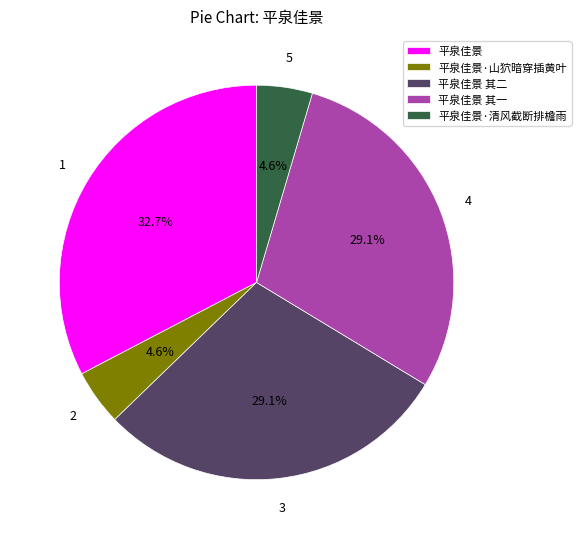

What percentage is the 平泉佳景·清风截断排檐雨 slice, to the nearest percent?

5%